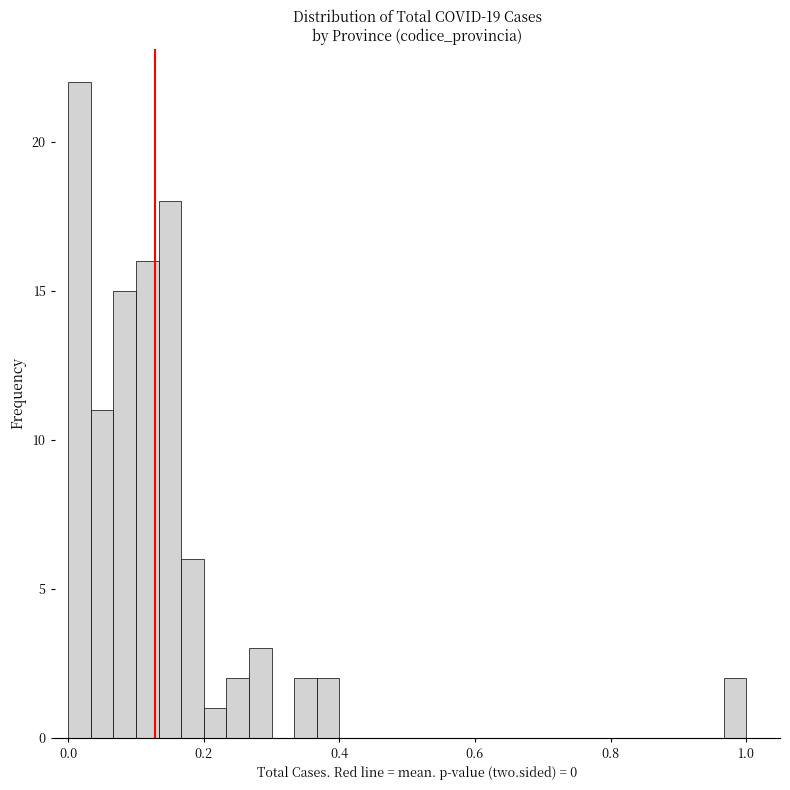

Read against the x-axis, roughly where is the centre of the tallest bar?

0.02